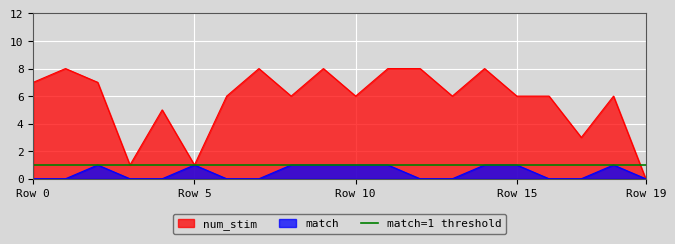

What is the maximum value for num_stim?

8